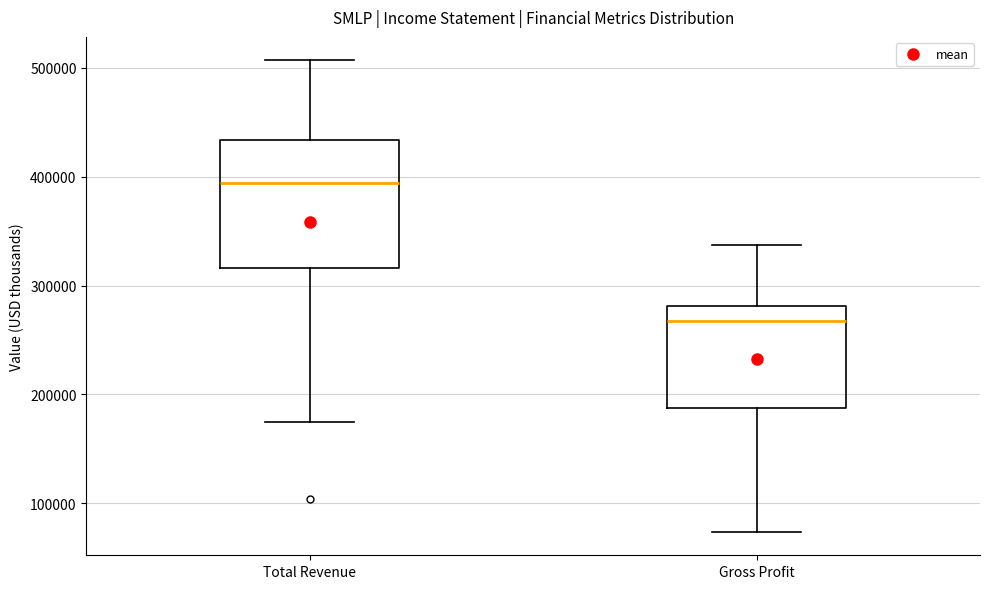

Which box has the lowest median line?

Gross Profit